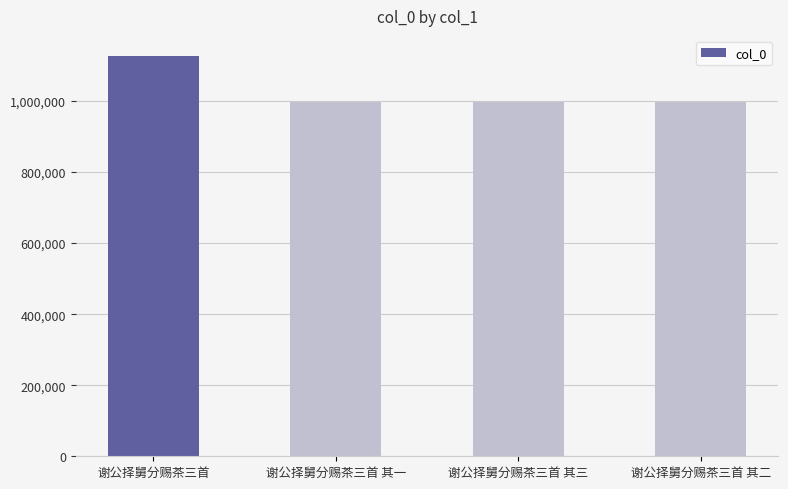

What is the label of the 4th bar from the right?

谢公择舅分赐茶三首